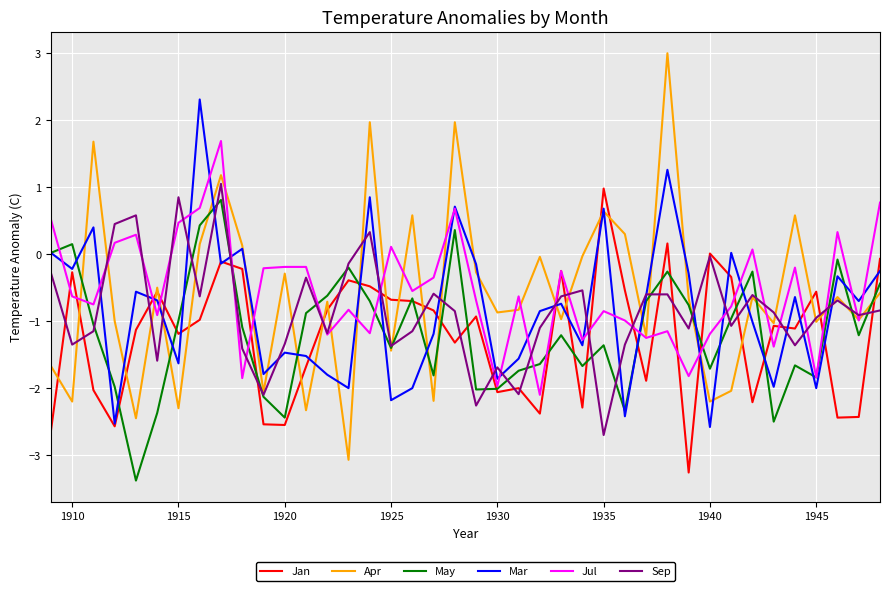

Which series has the widest spread of values?

Apr